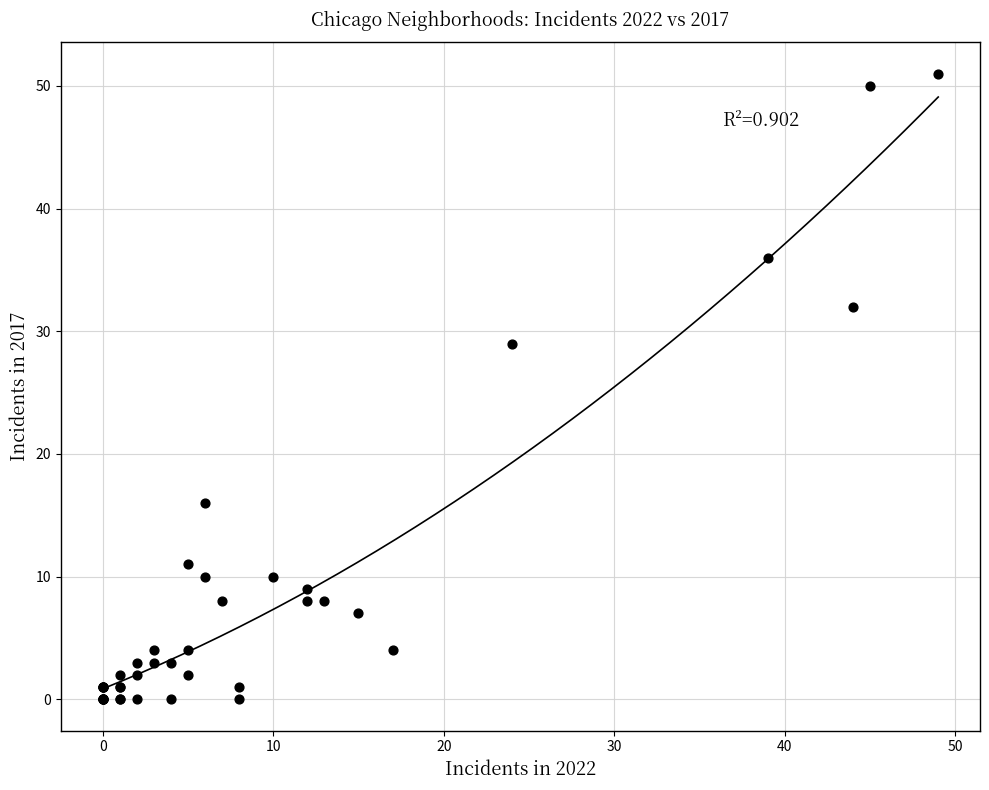

What Y value in the scatter plot is closest to 25?

29